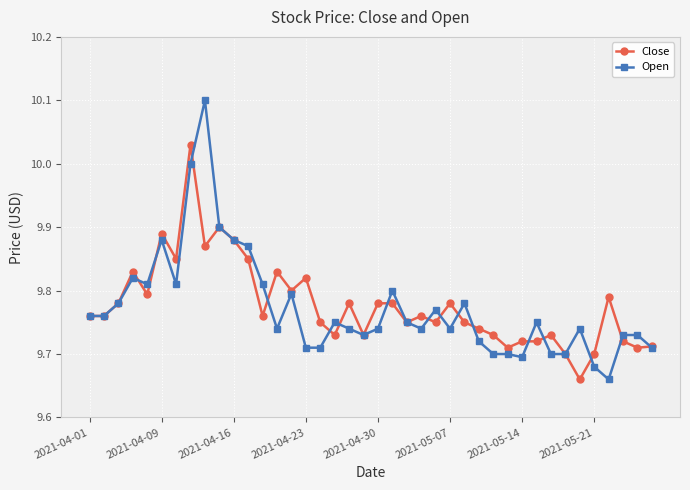

Rank the series by their maximum value, from lowest to highest.

Close, Open